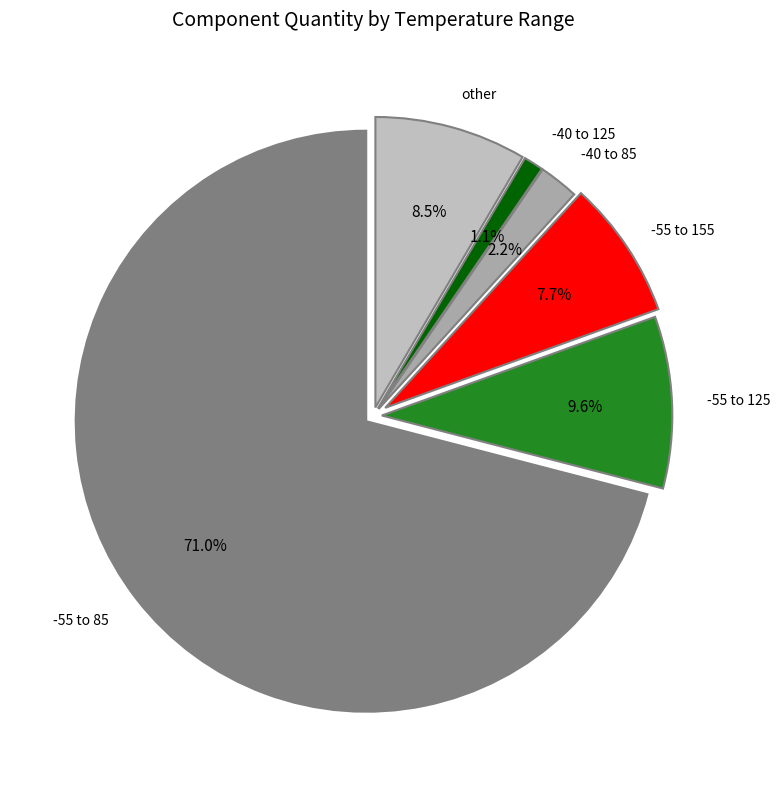

What is the total percentage of other and -55 to 155?

16.2%